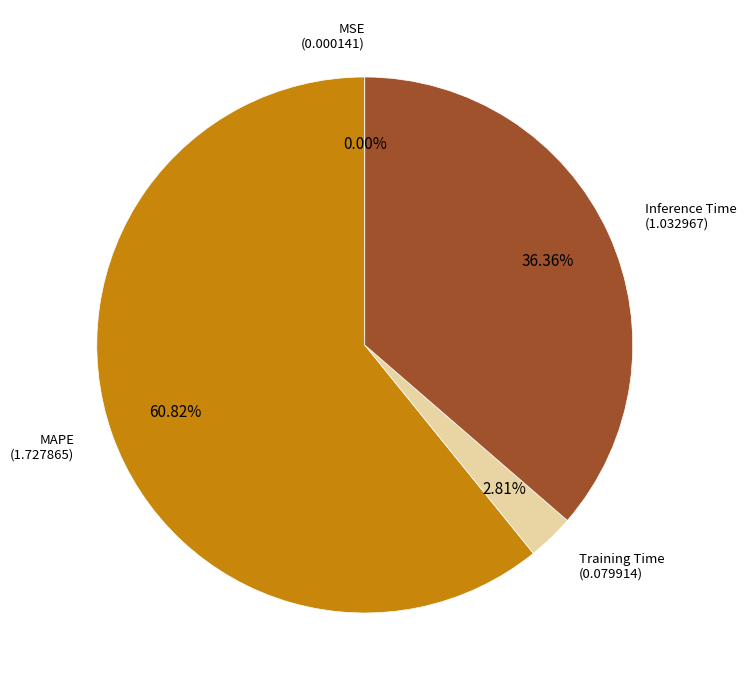

What is the ratio of the value at MAPE to the value at Inference Time?

1.7